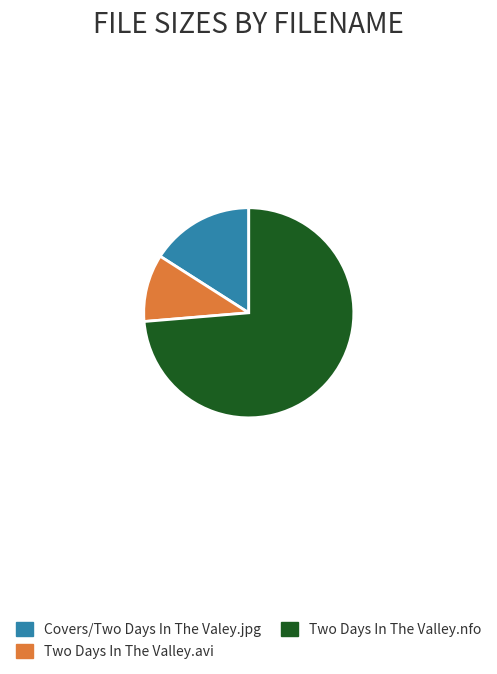

Count the number of slices in the pie.

3